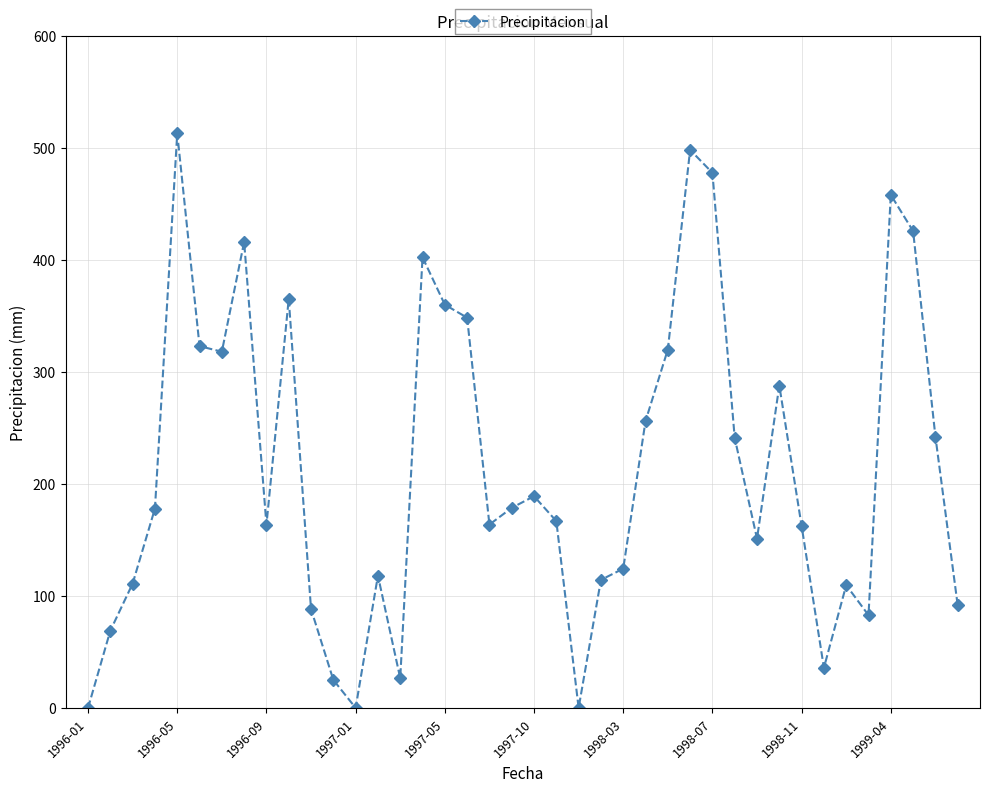

What is the greatest value displayed?

513.0